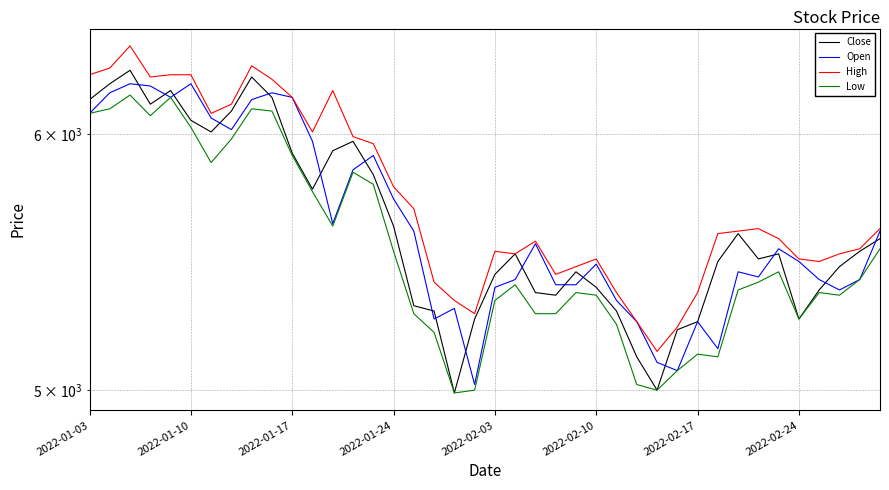

Count the number of data series in this chart.

4